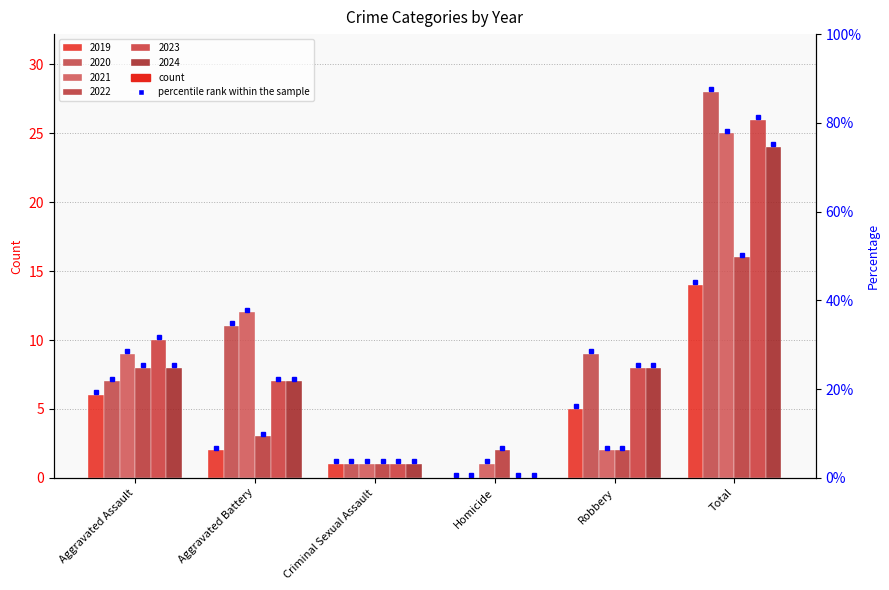

What is the difference between the maximum and second lowest values in the 2024 series?

23